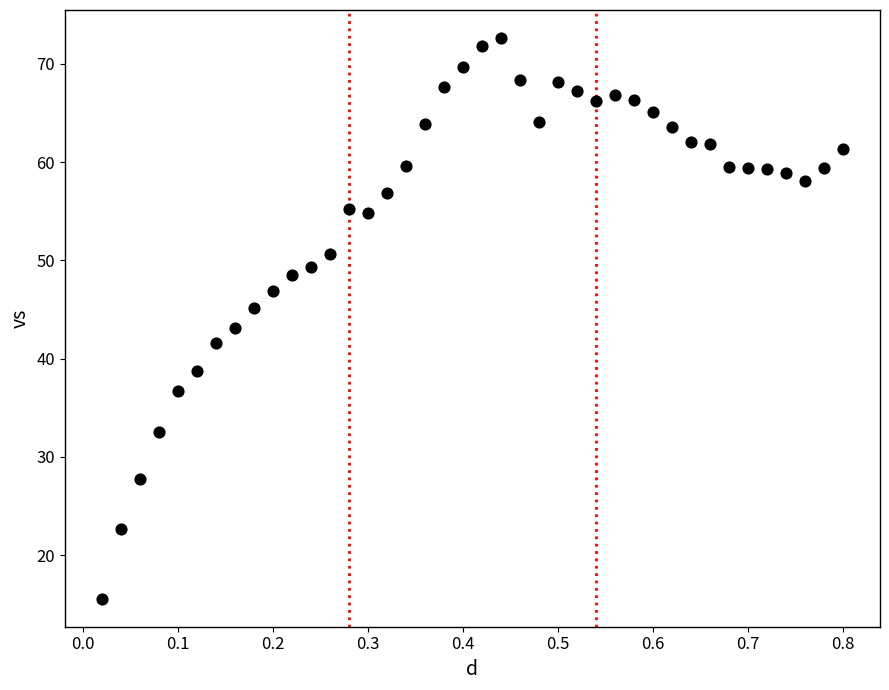

What is the range of X values (max minus min)?

0.8